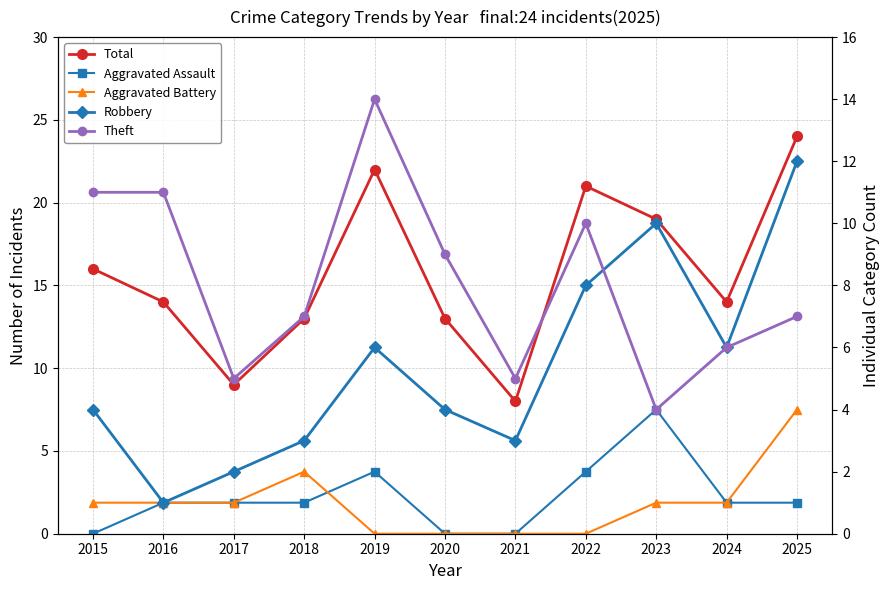

The value of Aggravated Battery at 2022 is -2. True or false?

False